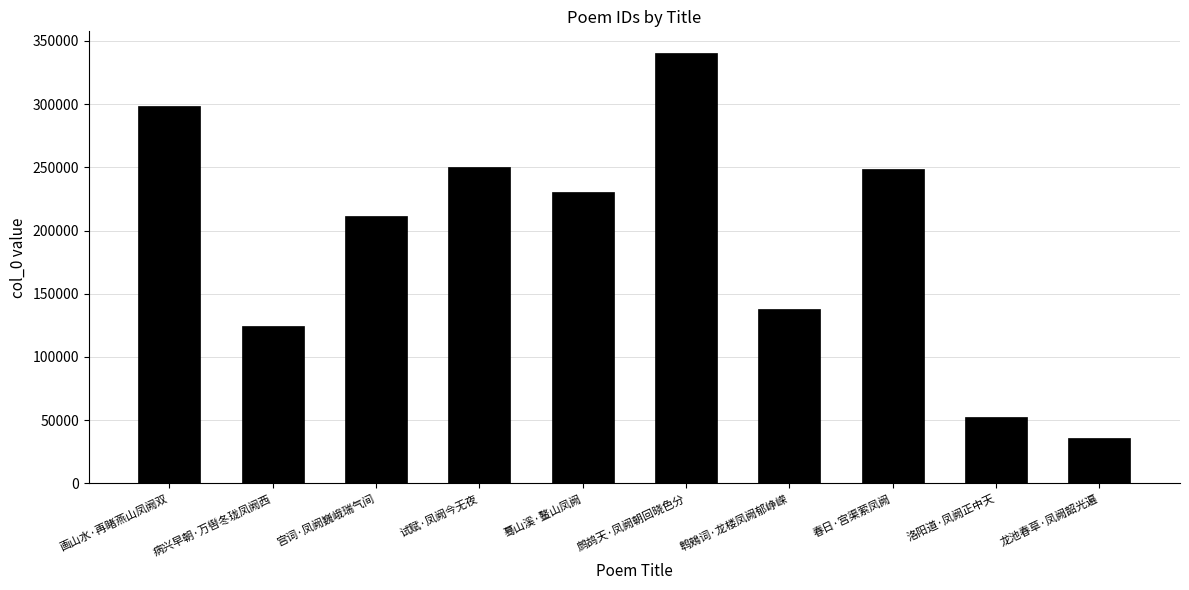

Read the value at 龙池春草·凤阙韶光遍, to the nearest 50.

36000